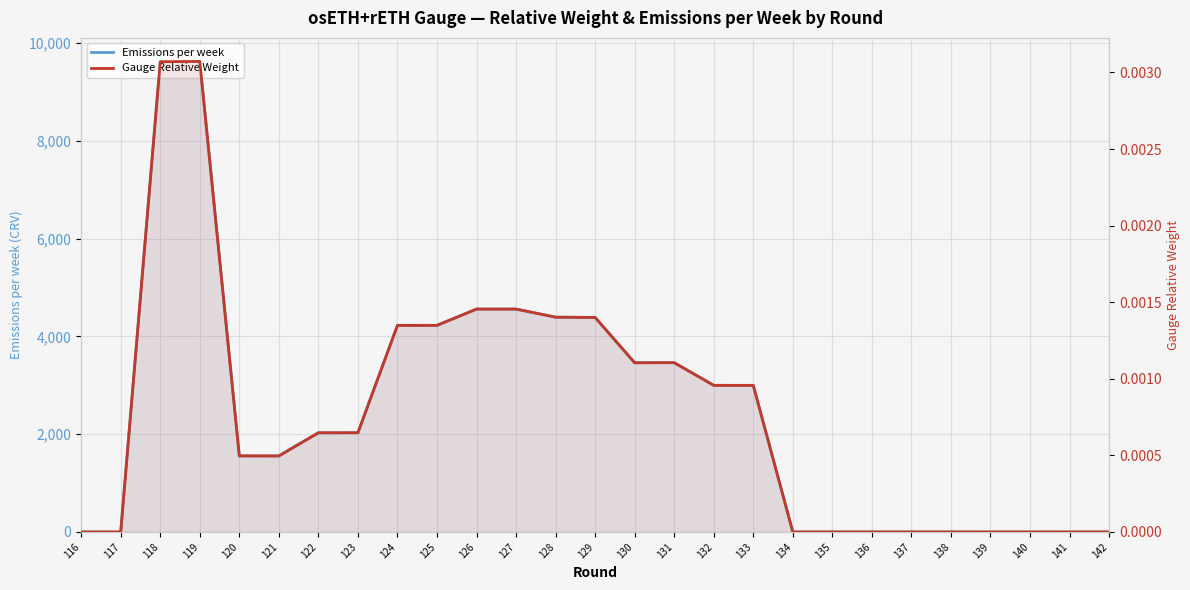

What are all the series names shown in the legend?

Emissions per week, Gauge Relative Weight